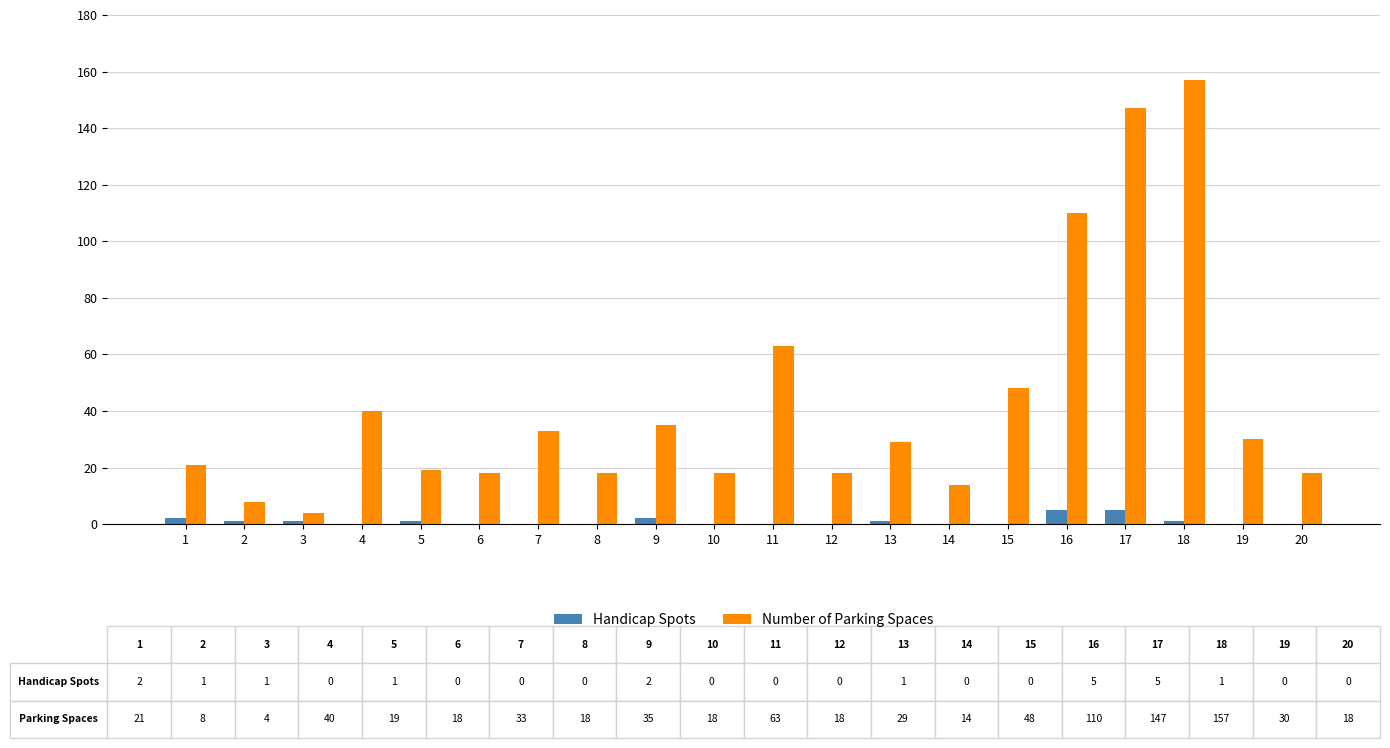

At which category is the sum across all series the highest?

18